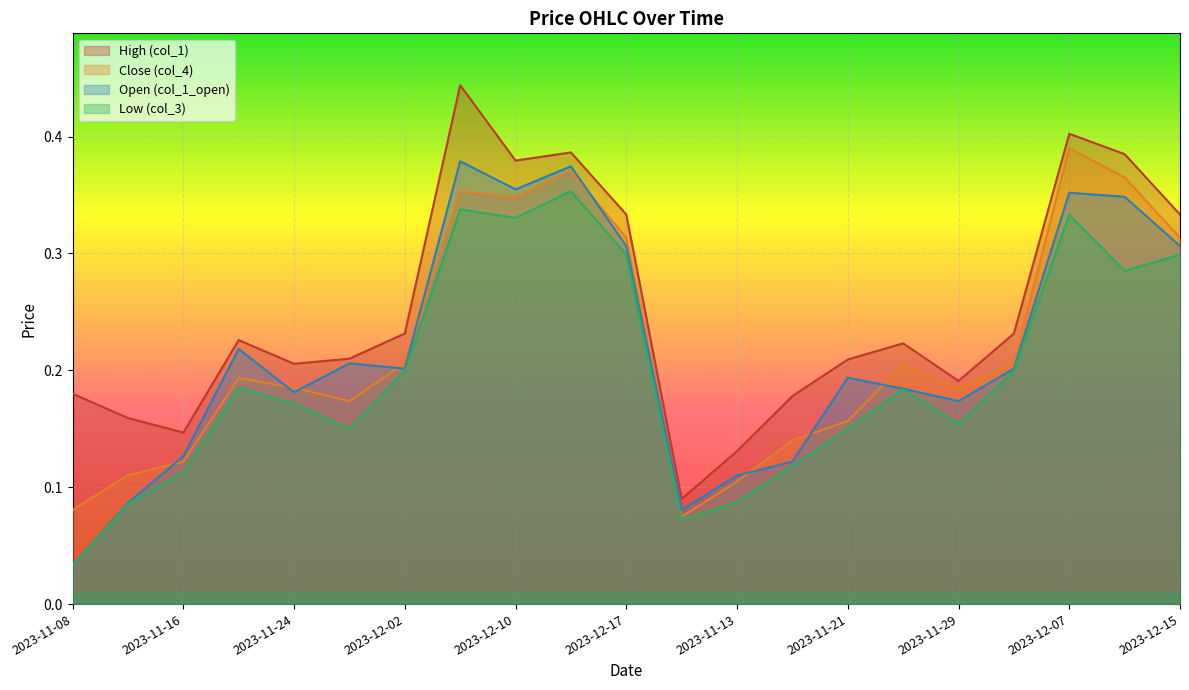

The High (col_1) series shows 0.3 at 2023-12-15. True or false?

True